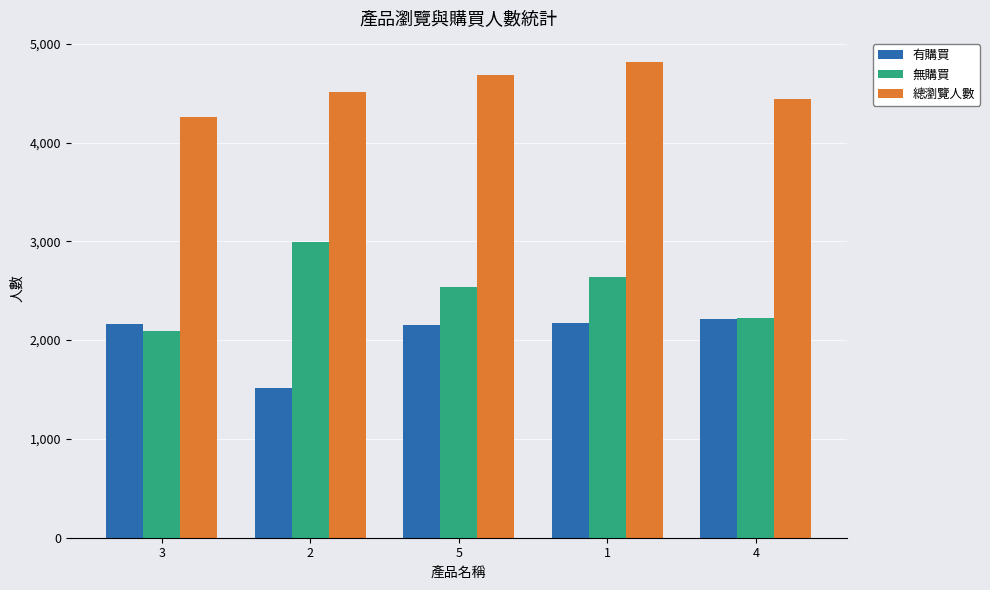

What is the value of the 有購買 bar at the 2nd from the left?

1513